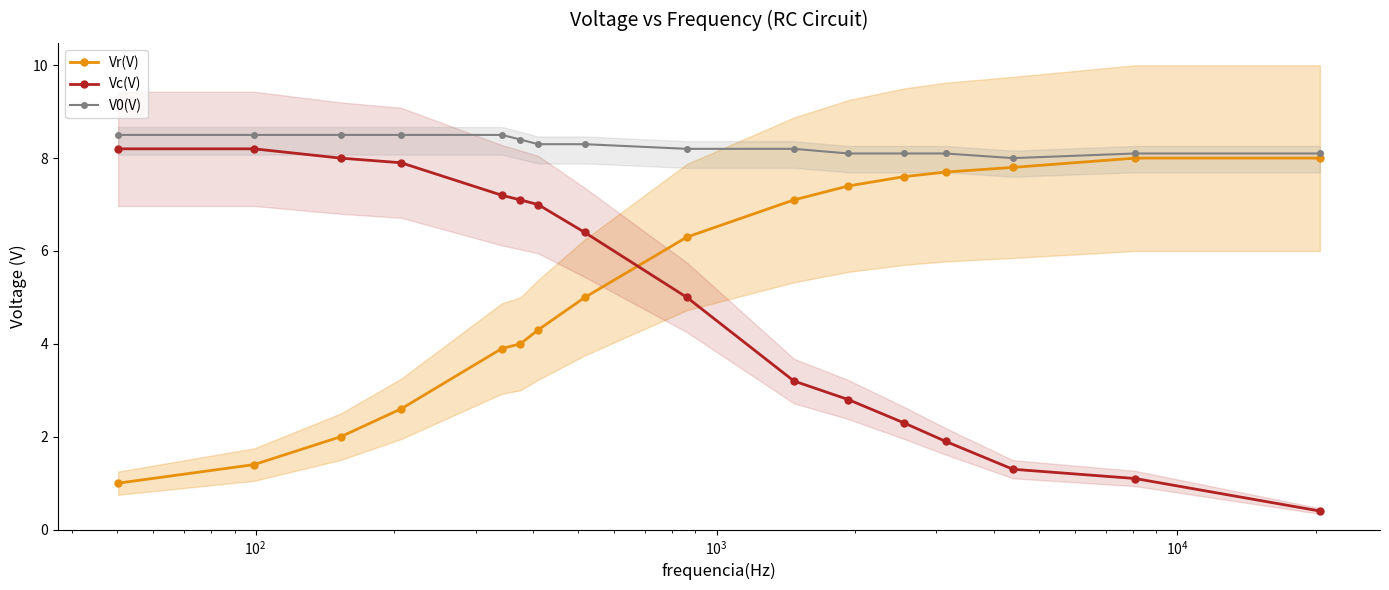

Reading left to right, extract all data points from this chart.

Vr(V): 1.0	1.4	2.0	2.6	3.9	4.0	4.3	5.0	6.3	7.1	7.4	7.6	7.7	7.8	8.0	8.0
Vc(V): 8.2	8.2	8.0	7.9	7.2	7.1	7.0	6.4	5.0	3.2	2.8	2.3	1.9	1.3	1.1	0.4
V0(V): 8.5	8.5	8.5	8.5	8.5	8.4	8.3	8.3	8.2	8.2	8.1	8.1	8.1	8.0	8.1	8.1